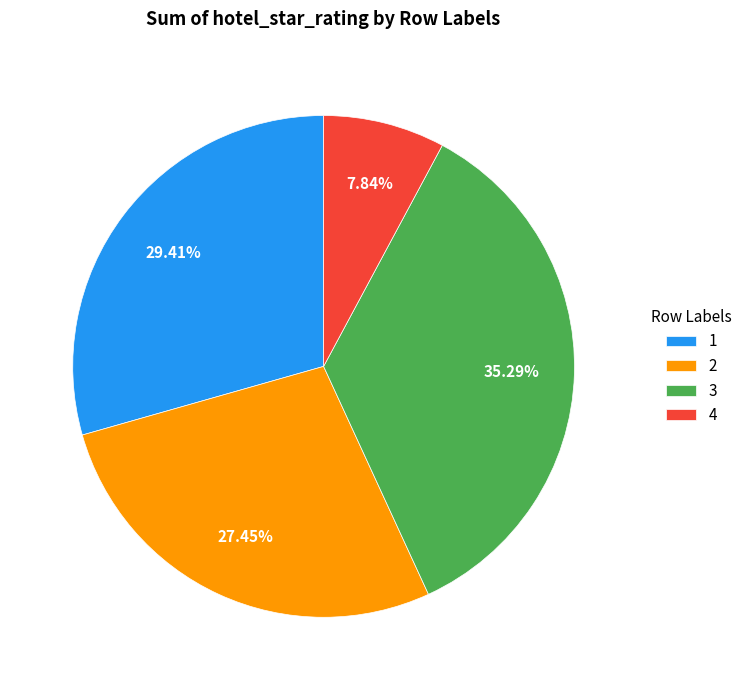

What percentage is the 1 slice, to the nearest percent?

29%